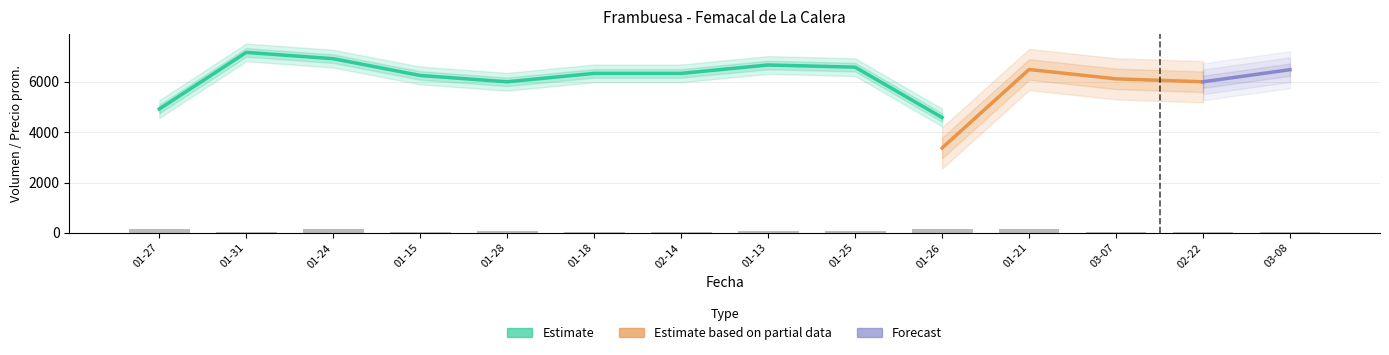

Does the chart contain any negative values?

No